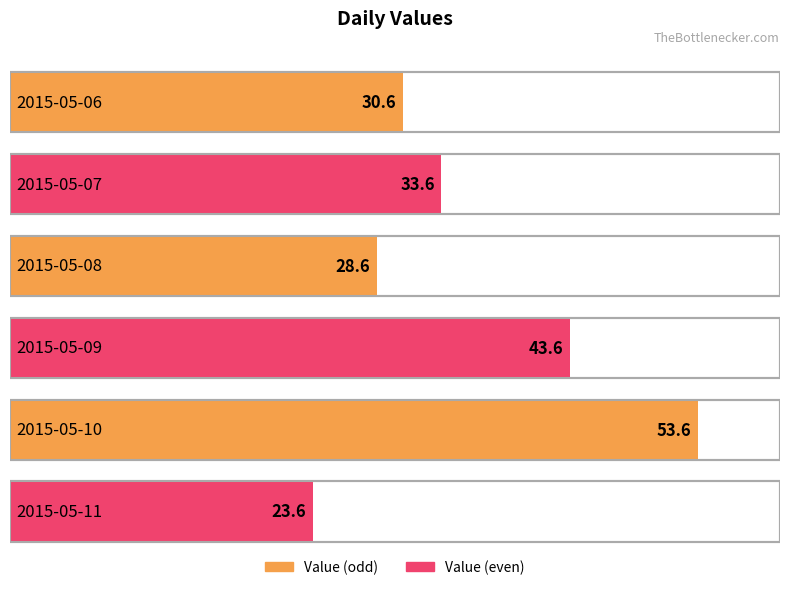

What is the sum of all values?

213.6